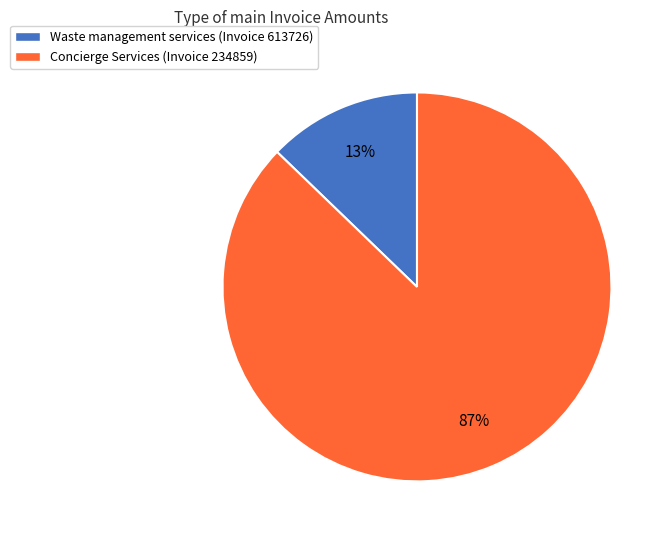

Count the number of slices in the pie.

2